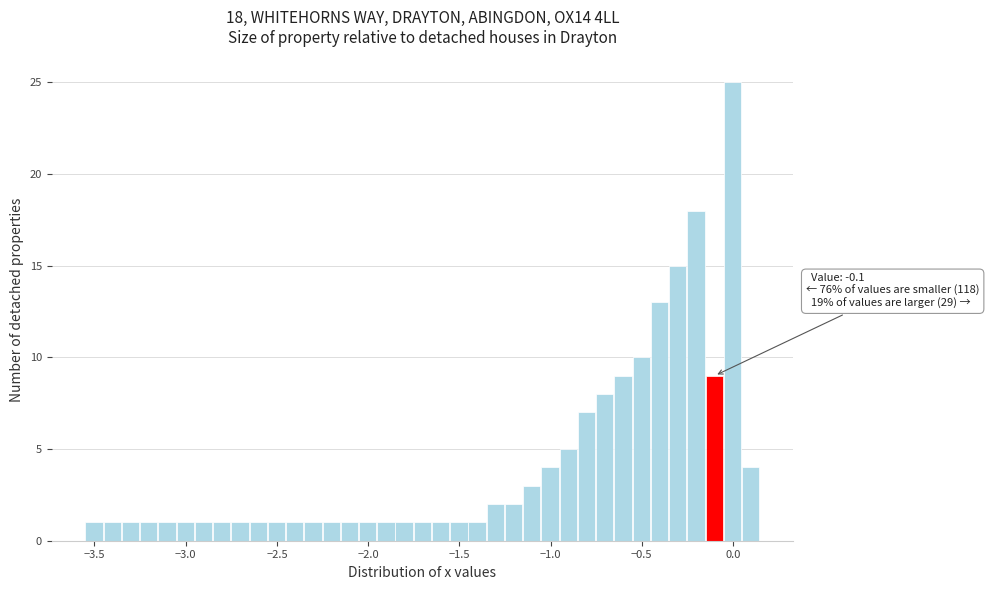

Read against the x-axis, roughly where is the centre of the tallest bar?

0.00